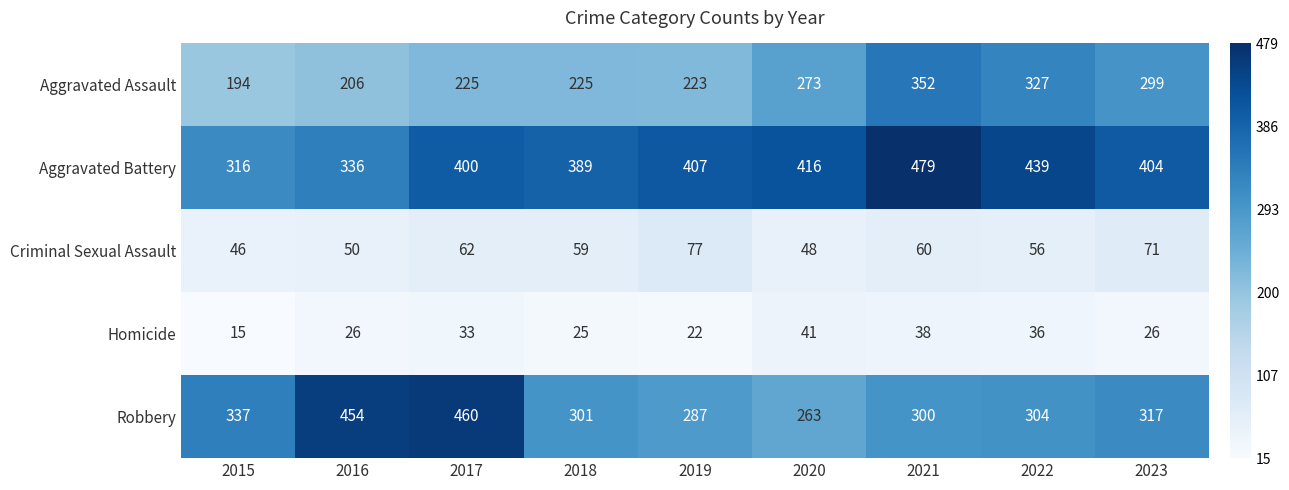

What is the lowest value of the Aggravated Assault series?

194